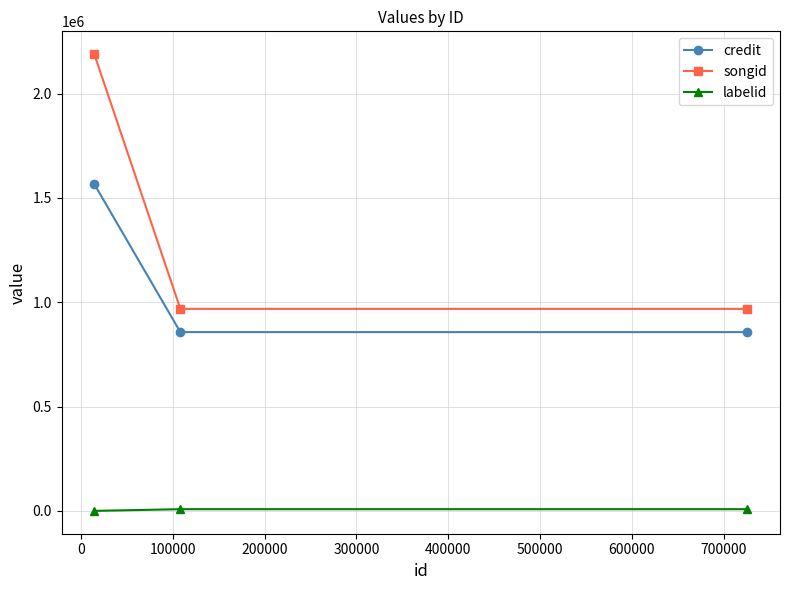

How many categories are shown in the chart?

3